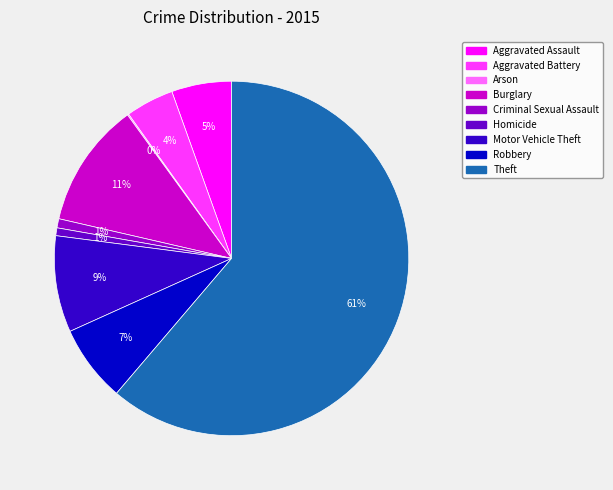

The Robbery slice represents 7% of the pie. True or false?

True